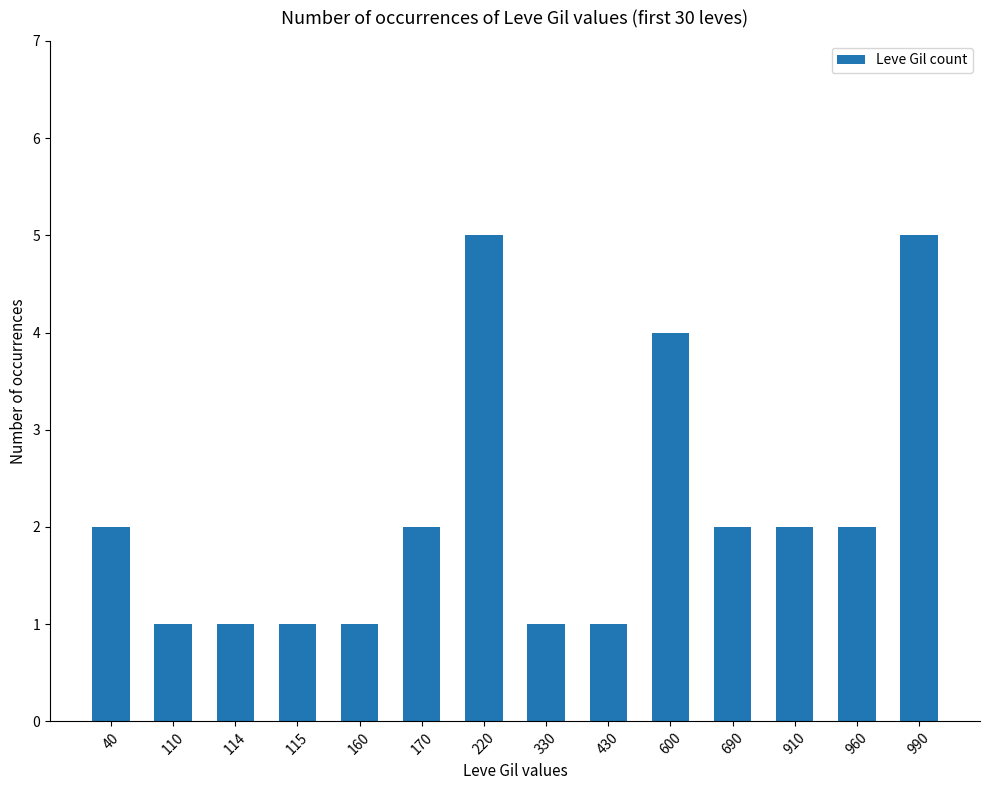

True or false: the data shows 2 at 110.

False